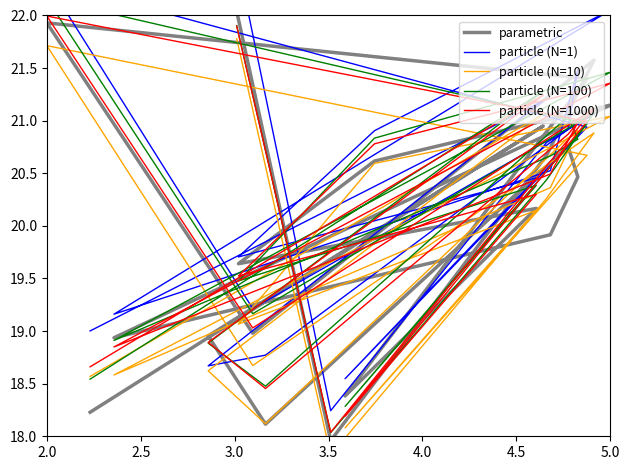

Rank the series by their maximum value, from highest to lowest.

particle (N=1), particle (N=100), parametric, particle (N=1000), particle (N=10)